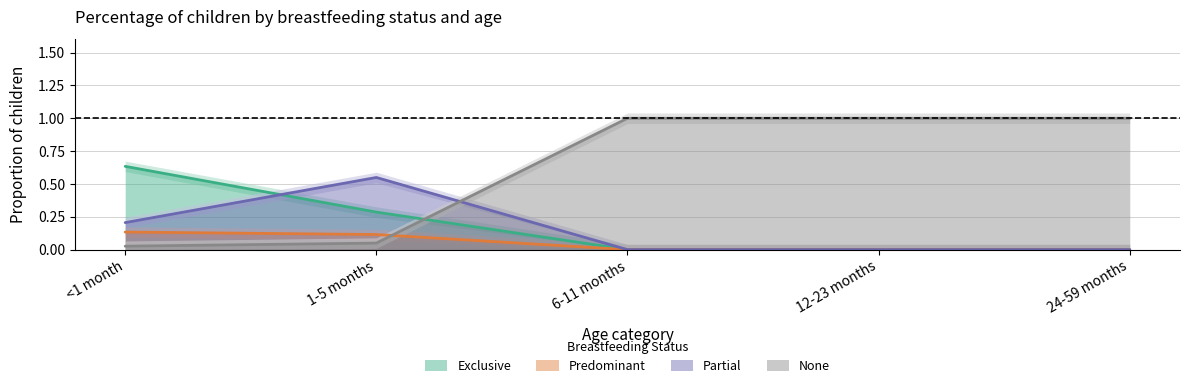

Where is Predominant nearest to the value 0?

6-11 months